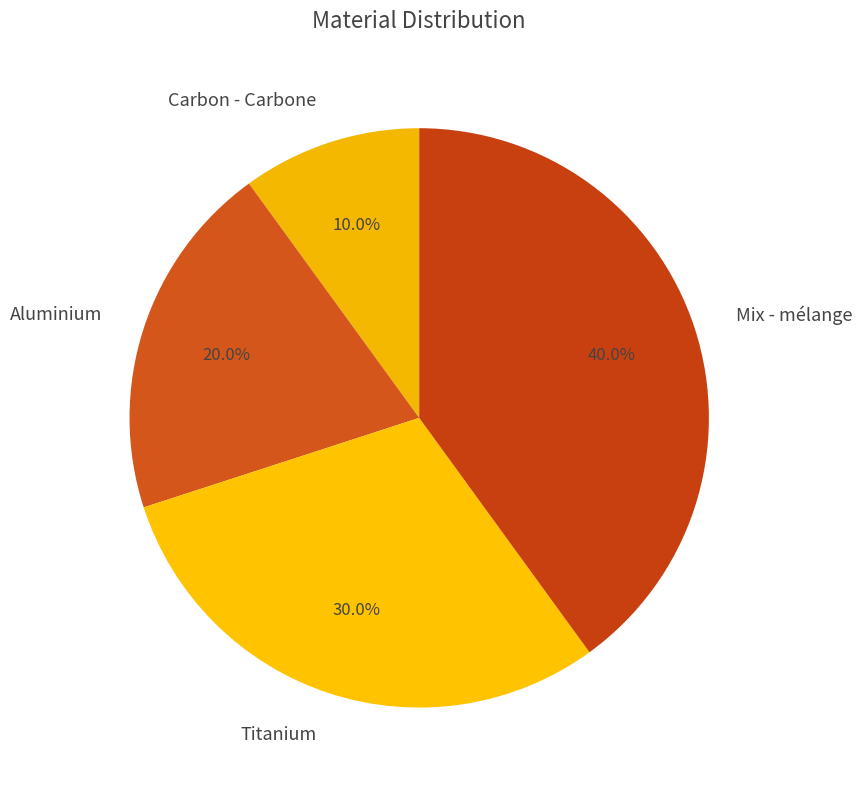

Is there any slice that represents more than half of the pie?

No